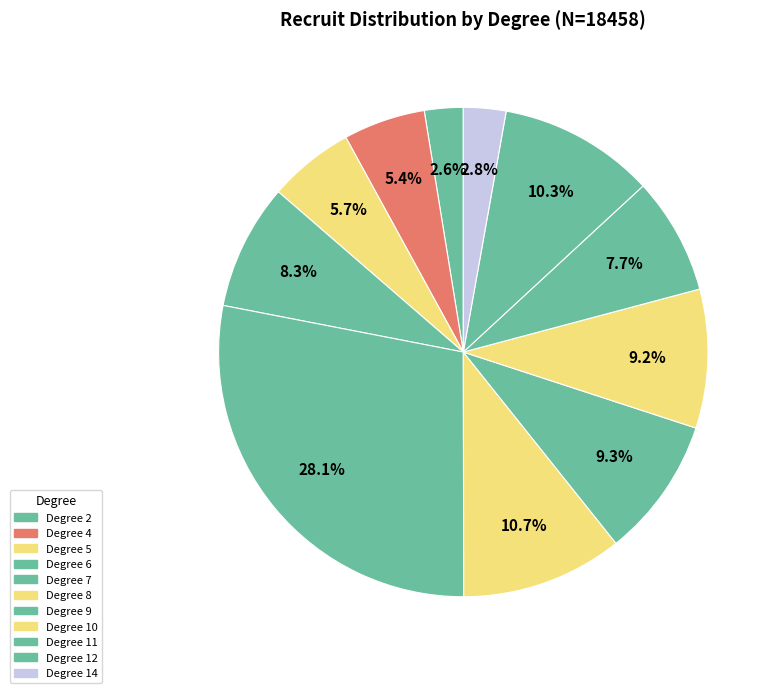

Count the number of slices in the pie.

11